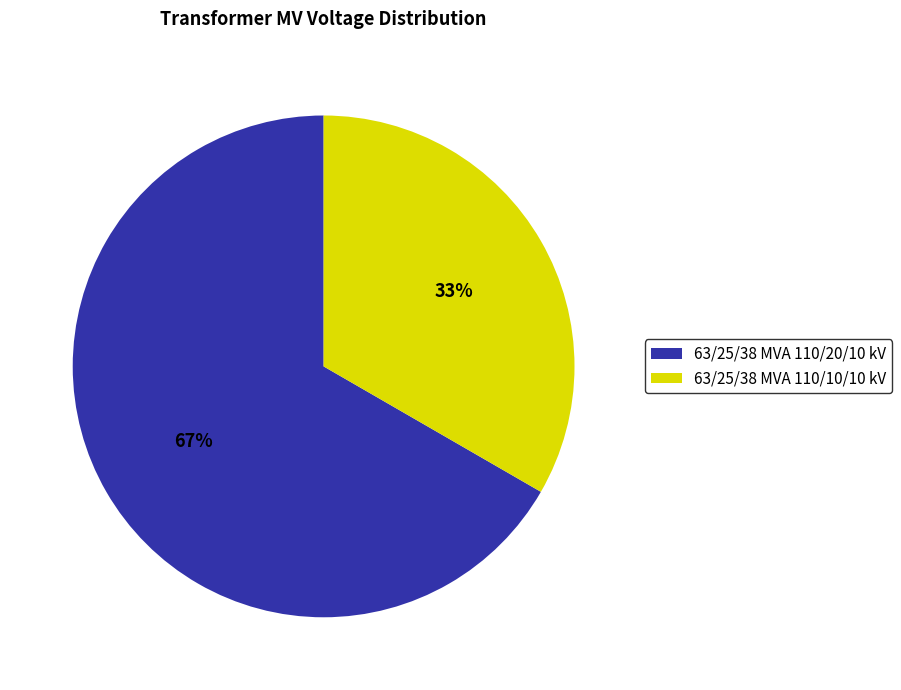

To the nearest percent, what is the combined percentage of 63/25/38 MVA 110/20/10 kV and 63/25/38 MVA 110/10/10 kV?

100%